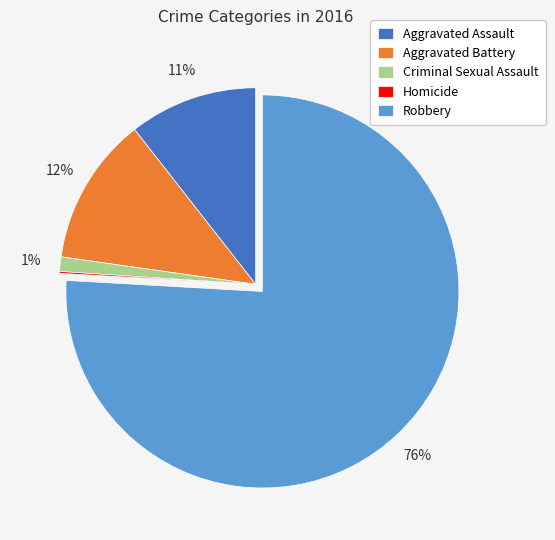

Is it true that Robbery is 76% of the pie?

True